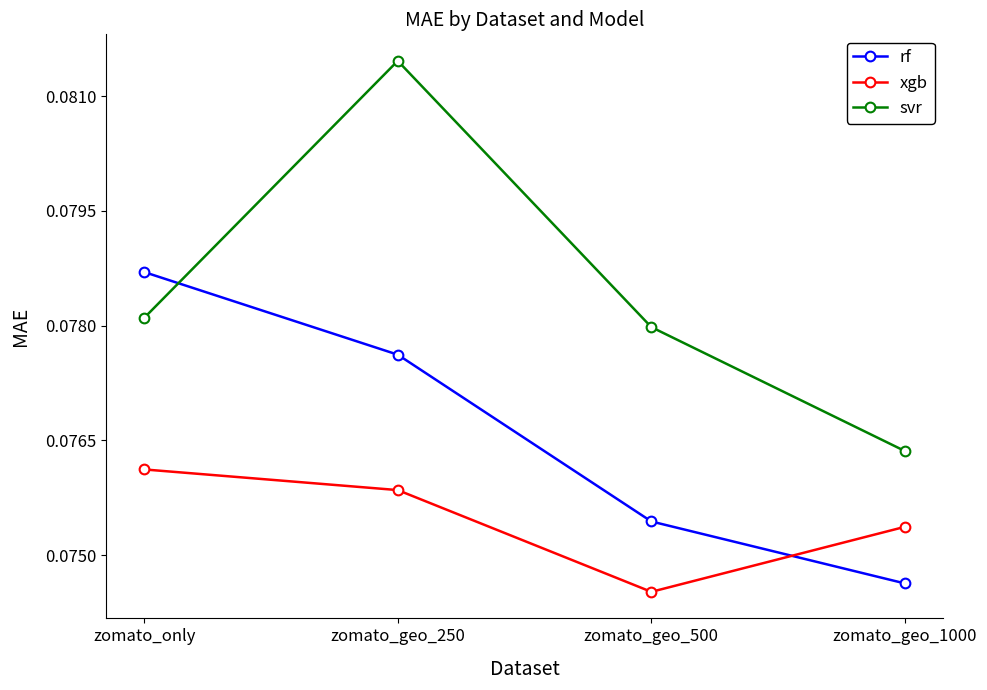

Which series changed the most between zomato_only and zomato_geo_1000?

rf